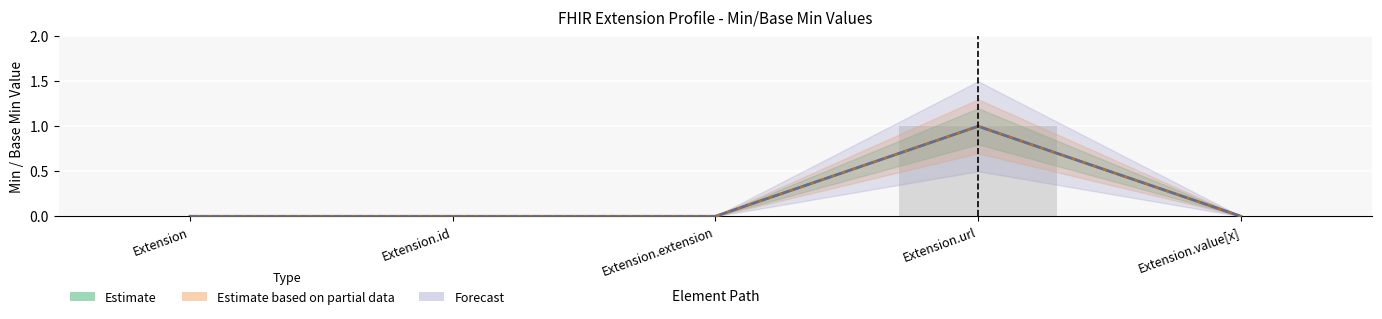

List the series in order of their peak value, highest first.

Estimate, Estimate based on partial data, Forecast